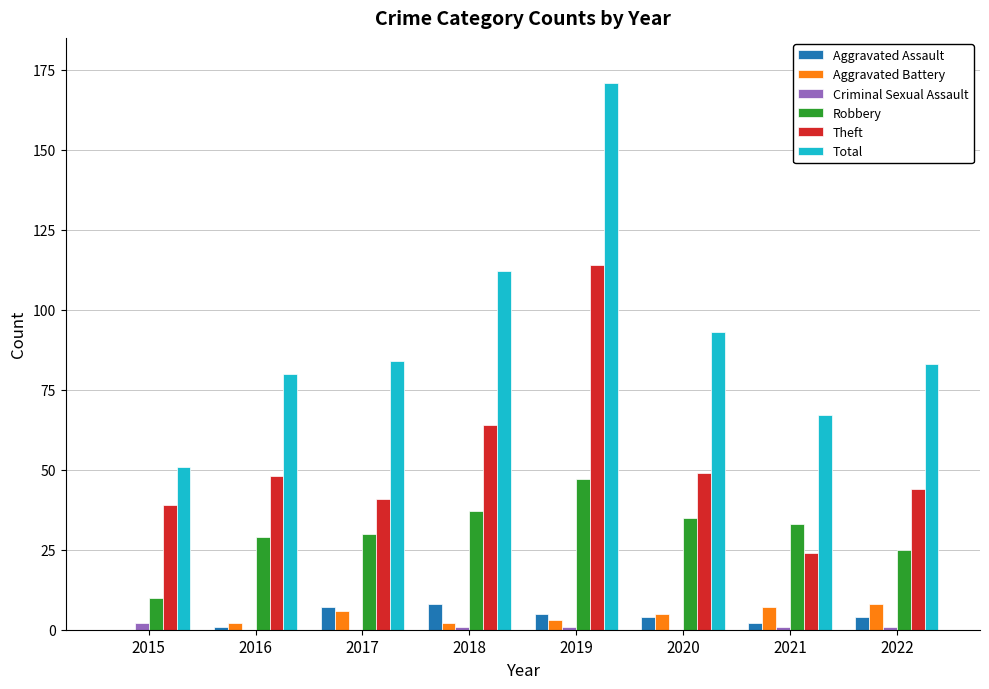

What are all the series names shown in the legend?

Aggravated Assault, Aggravated Battery, Criminal Sexual Assault, Robbery, Theft, Total